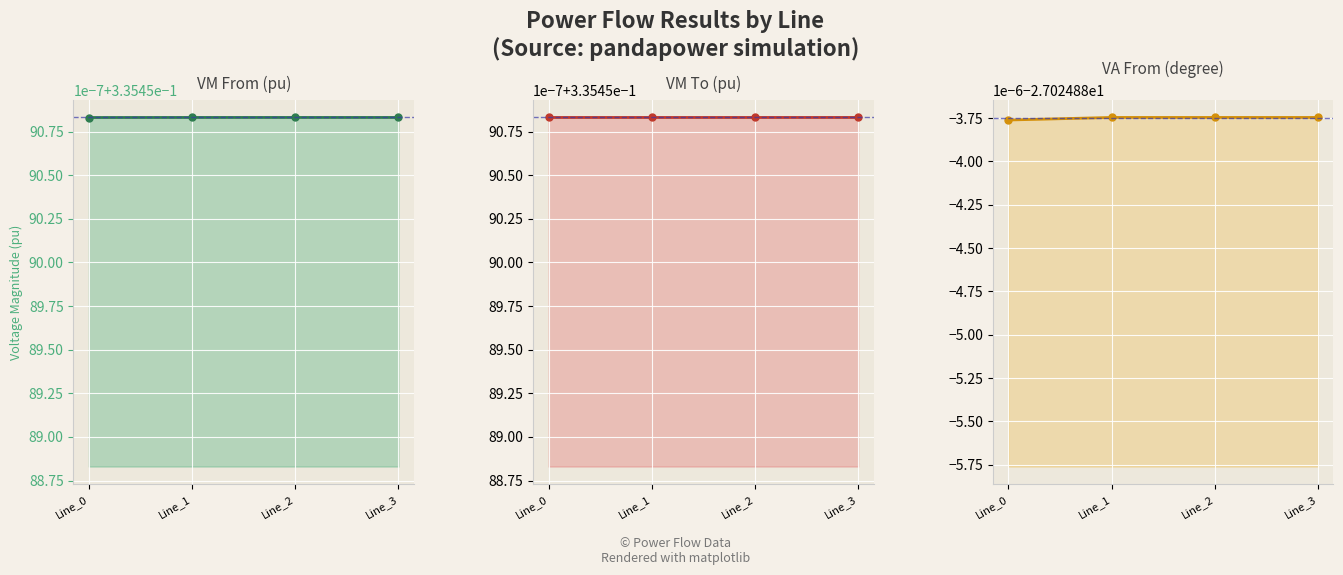

Between Line_3 and Line_0, which is larger?

Line_3